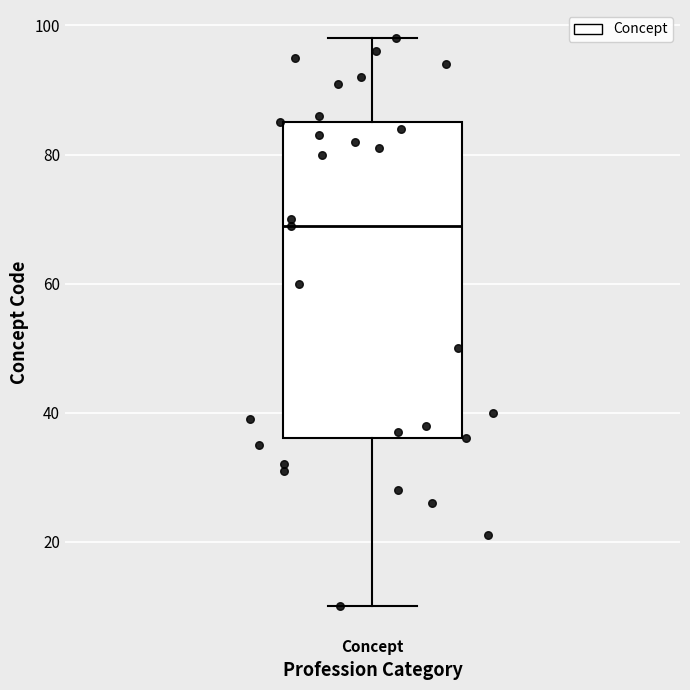

Where is the lower edge of the box for Concept on the y-axis? The values are not printed on the chart, so give them approximately, as read against the axis.

36